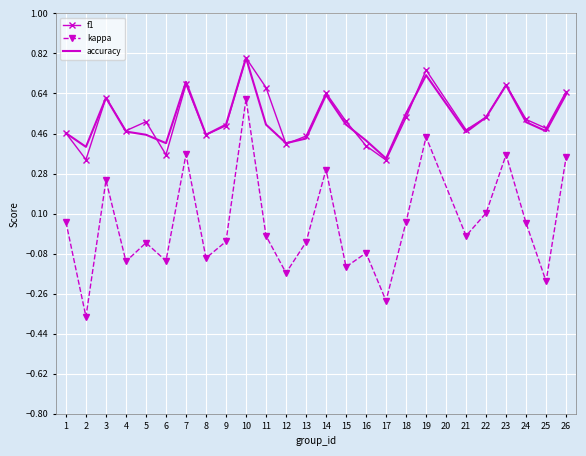

True or false: kappa and accuracy intersect in this chart.

False